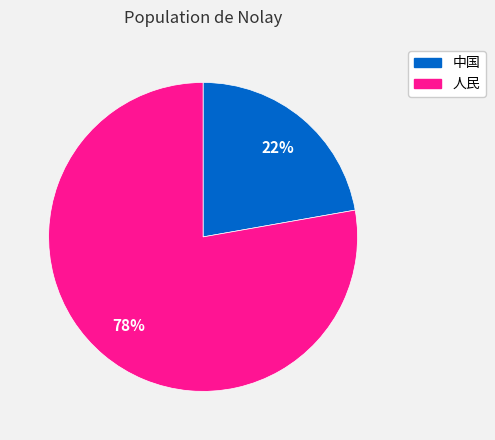

To the nearest percent, what is the average slice percentage?

50%